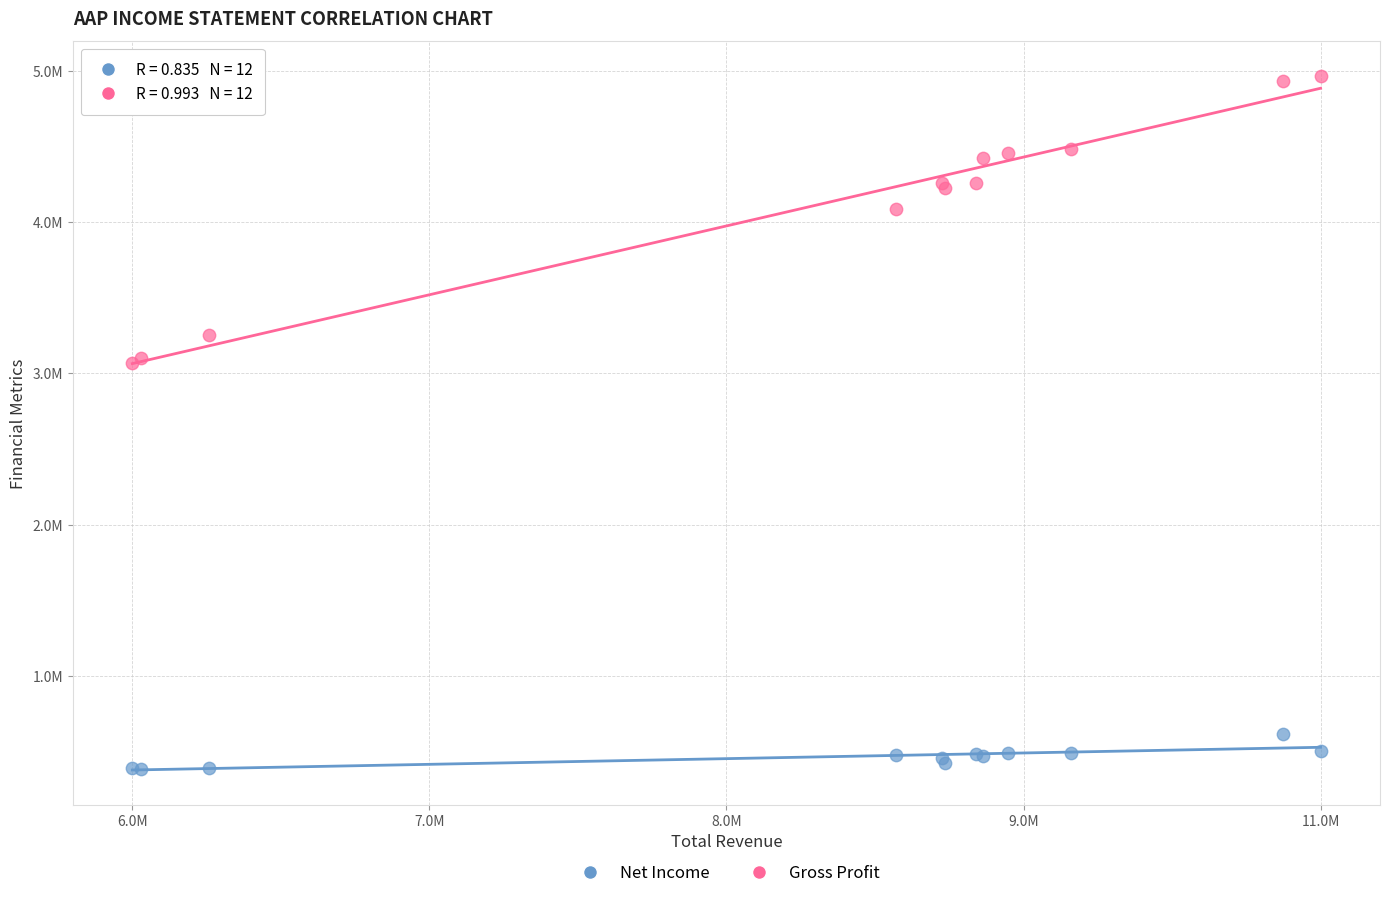

What are all the series names shown in the legend?

Net Income, Gross Profit